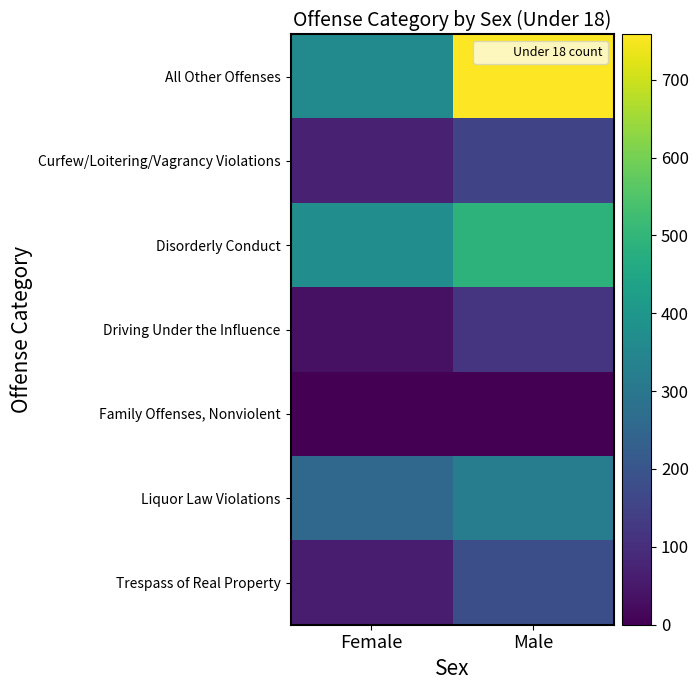

Reading left to right, list all the values displayed in this chart.

All Other Offenses: Female=363	Male=758
Curfew/Loitering/Vagrancy Violations: Female=70	Male=156
Disorderly Conduct: Female=371	Male=490
Driving Under the Influence: Female=34	Male=113
Family Offenses, Nonviolent: Female=0	Male=1
Liquor Law Violations: Female=253	Male=317
Trespass of Real Property: Female=59	Male=183